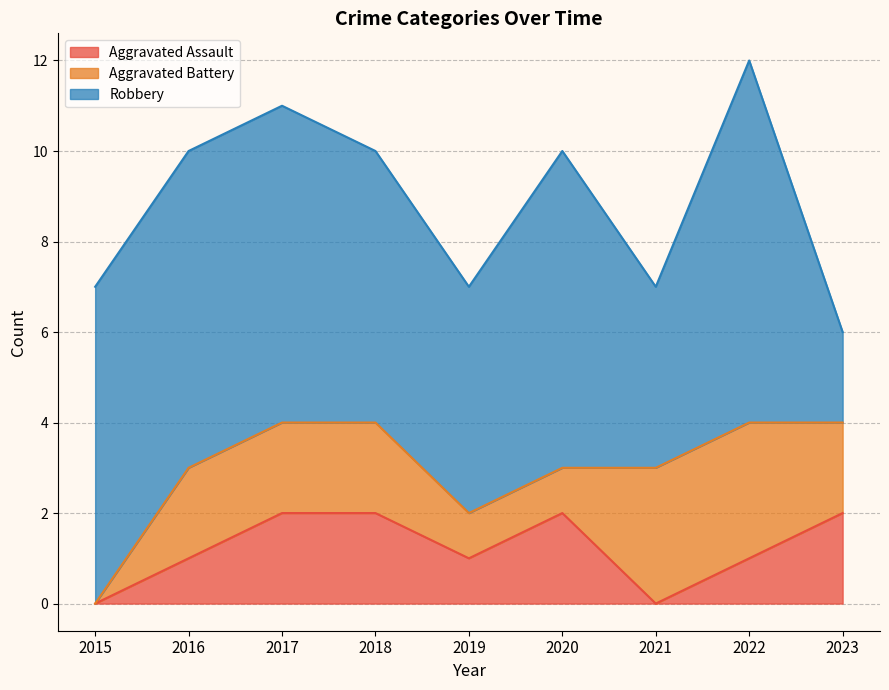

What is the approximate value of Robbery at 2020?

7